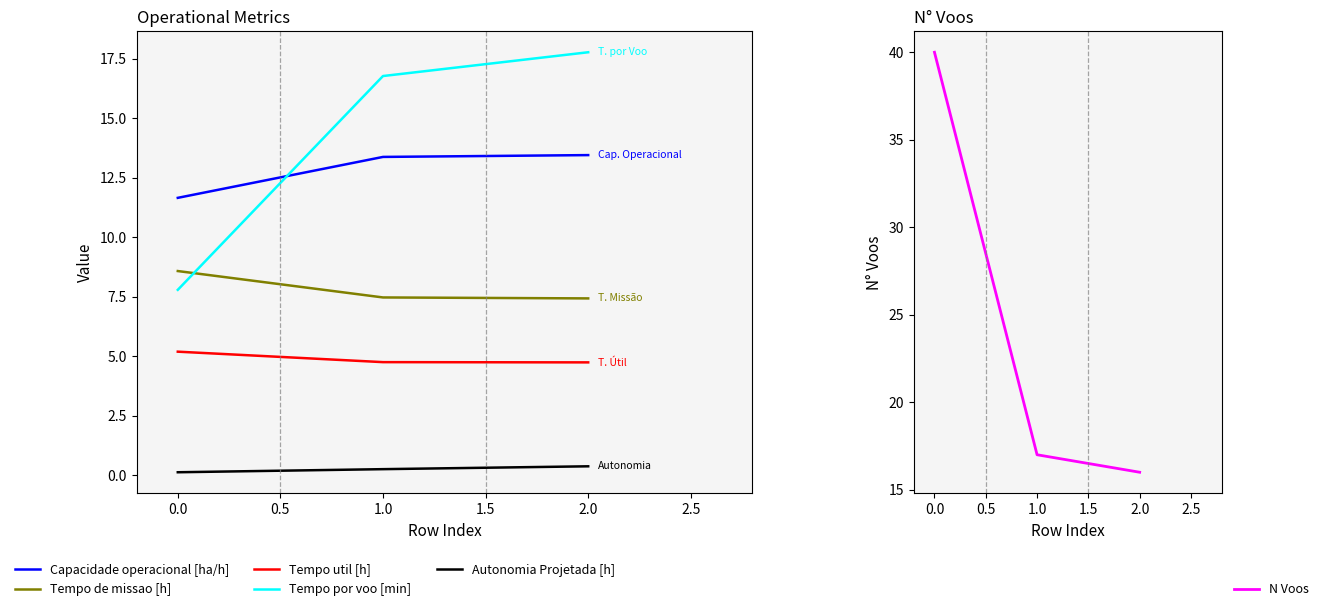

The value of Tempo de missao [h] at 2.0 is 13.2. True or false?

False